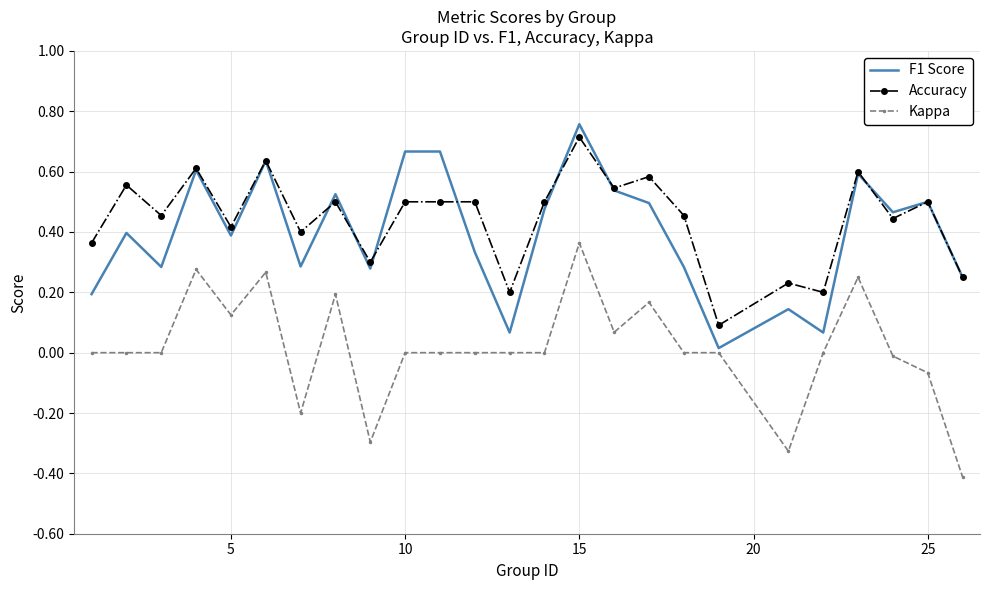

True or false: Accuracy and Kappa intersect in this chart.

False